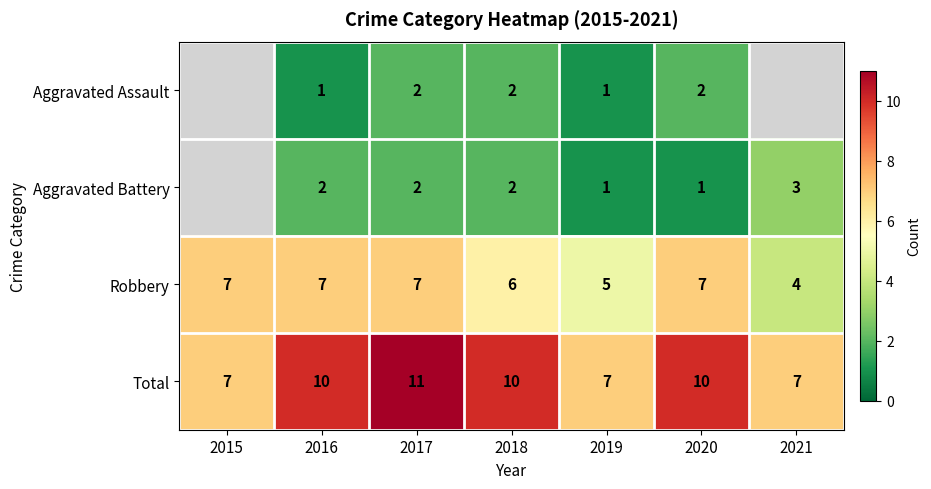

True or false: Aggravated Assault has a value of 3 at 2020.

False